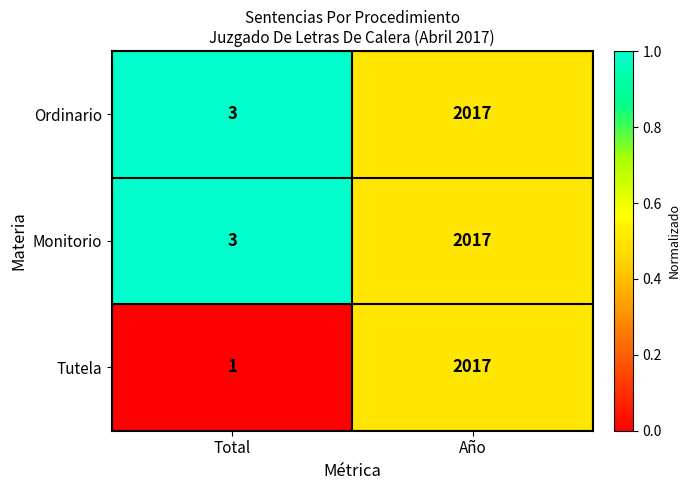

At which label is Monitorio closest to 1010?

Total